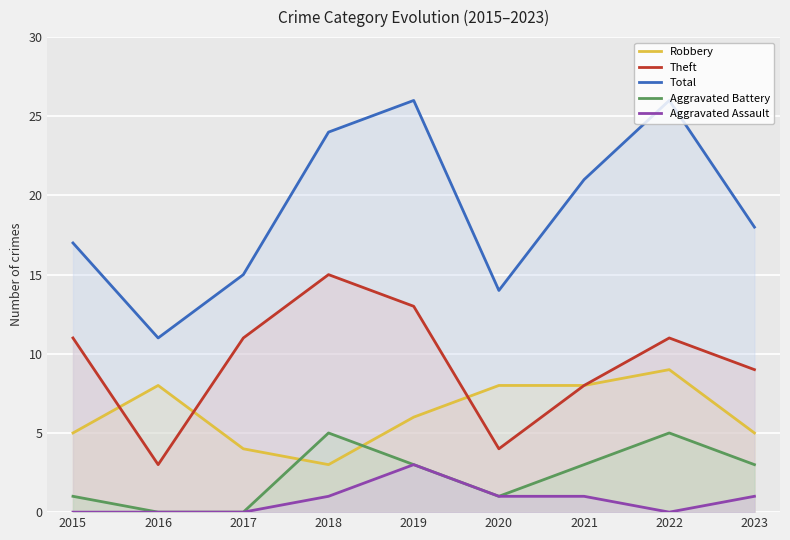

At how many categories does at least one series exceed 18?

4